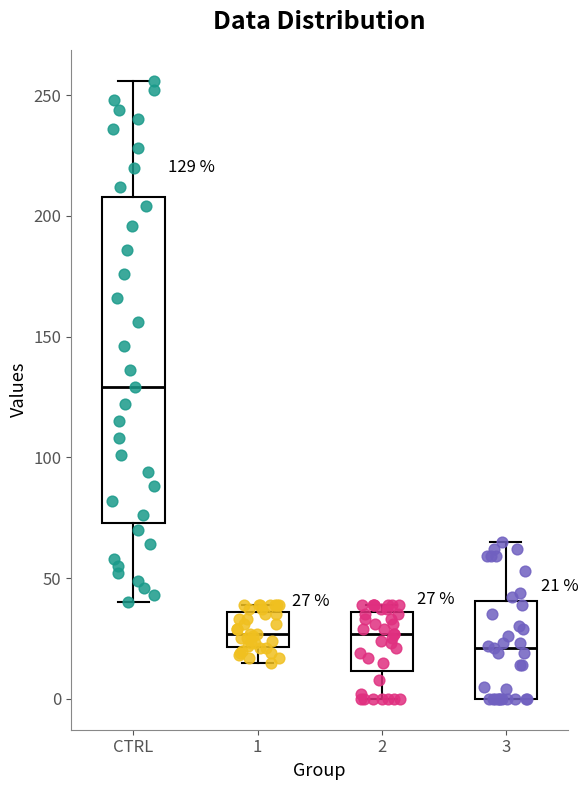

Which box's median line is the lowest?

3